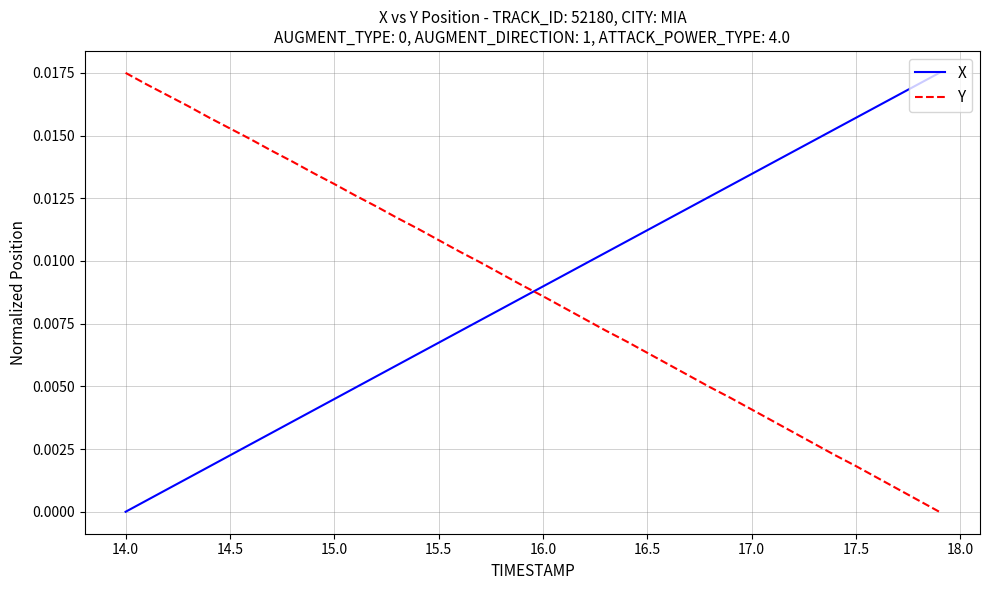

How many intersections are there between Y and X?

1